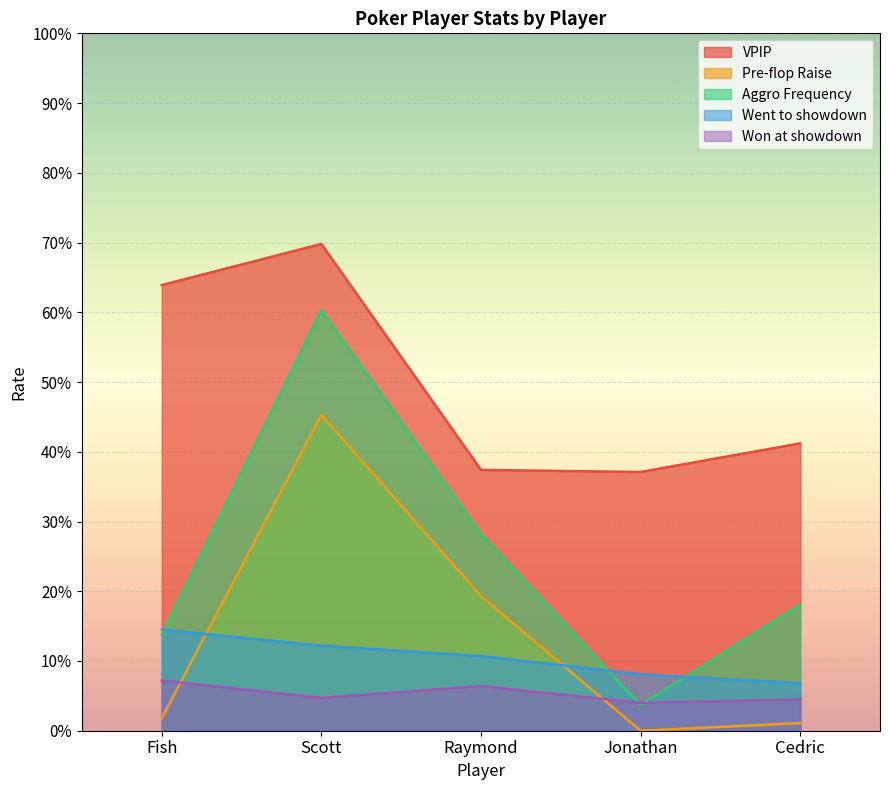

Does the chart display data point markers on the line(s)?

No